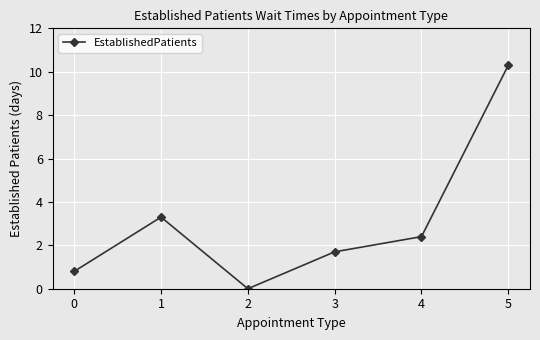

How many lines are shown in the chart?

1